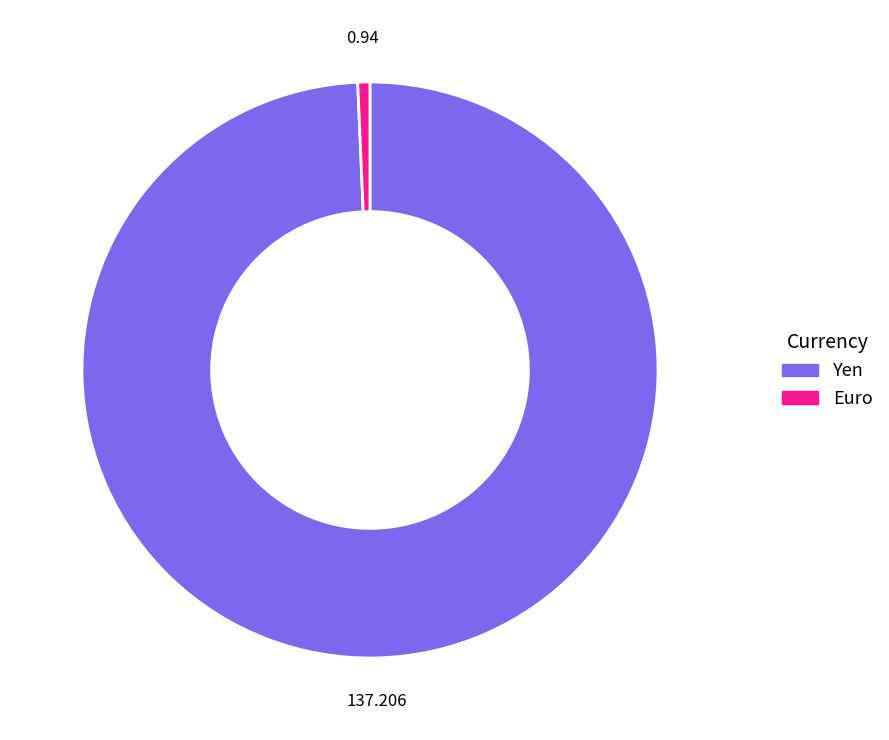

Does Yen account for over 50% of the chart?

Yes